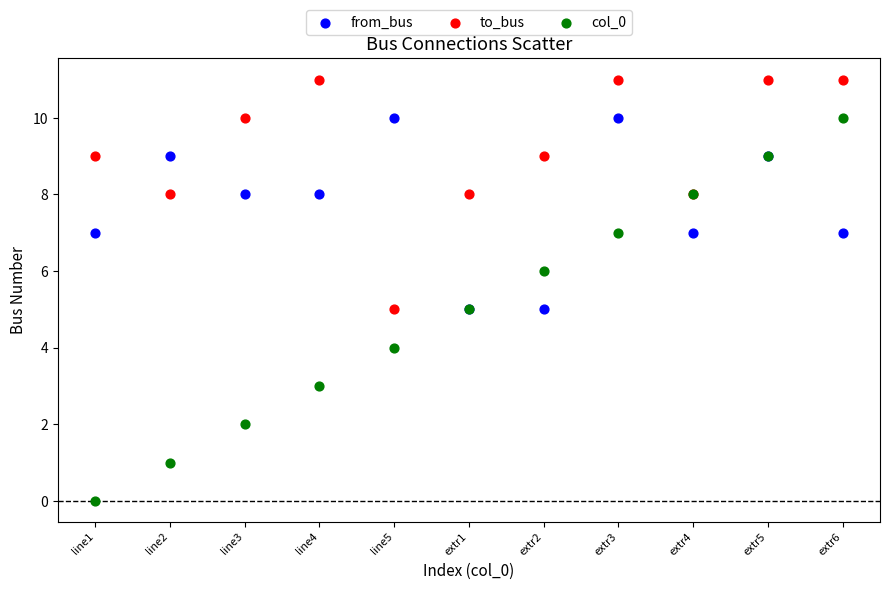

What are all the series names shown in the legend?

from_bus, to_bus, col_0